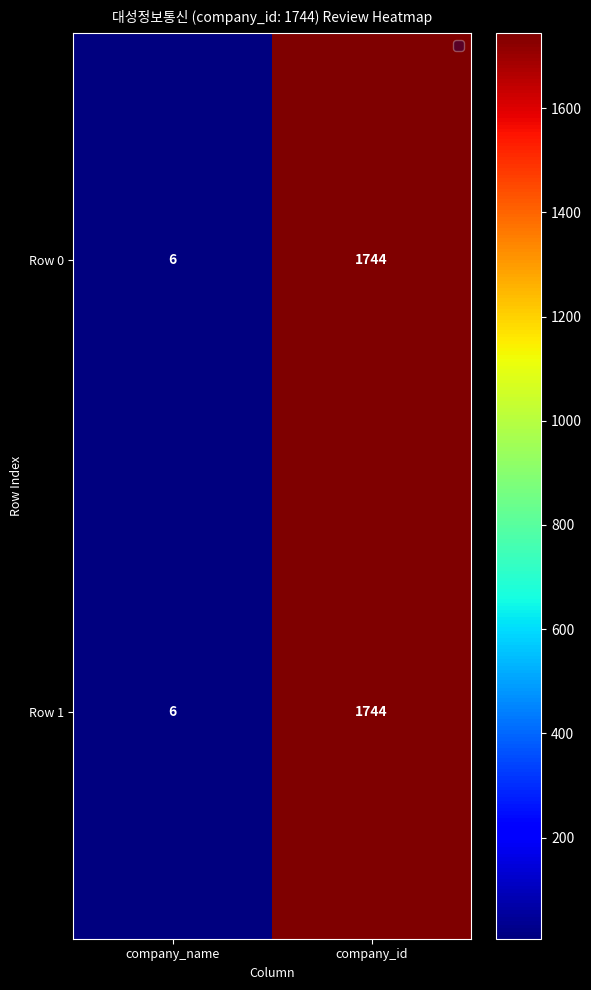

Rank the categories by Row 1 value from highest to lowest.

company_id, company_name